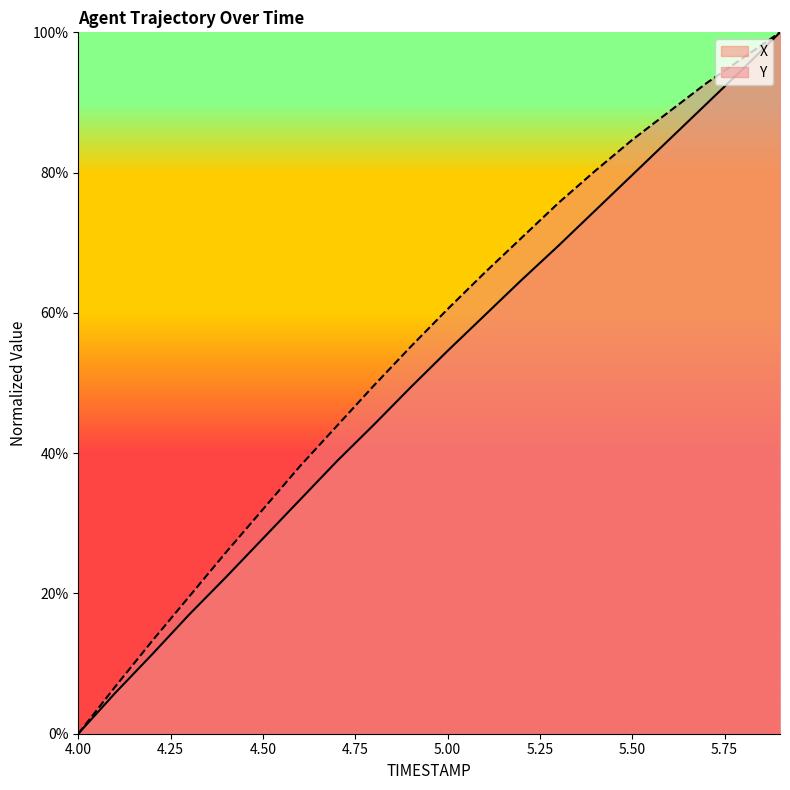

True or false: Y has a value of 138.9 at 5.50.

False